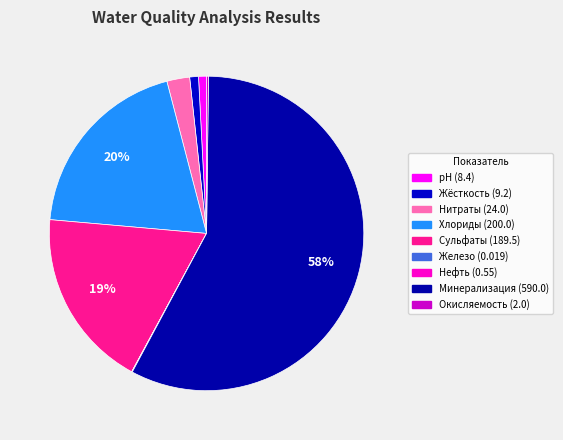

Is it true that Окисляемость (2.0) is 0% of the pie?

True